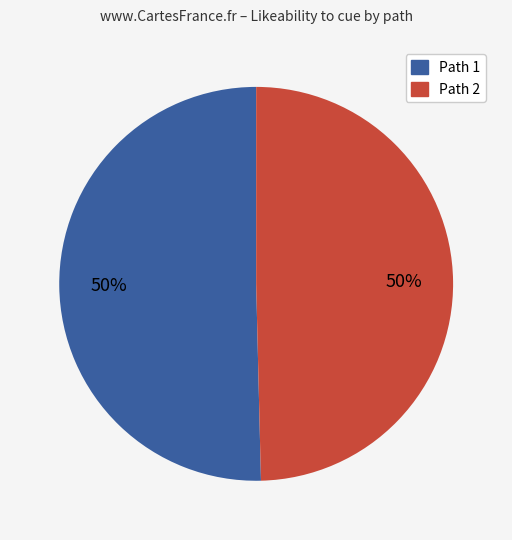

To the nearest percent, what is the average slice percentage?

50%